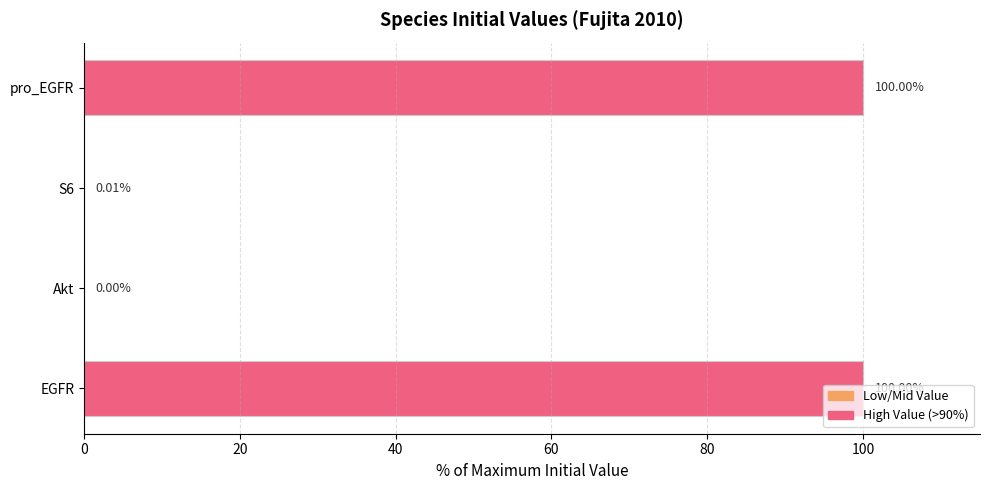

Between Akt and S6, which is larger?

S6